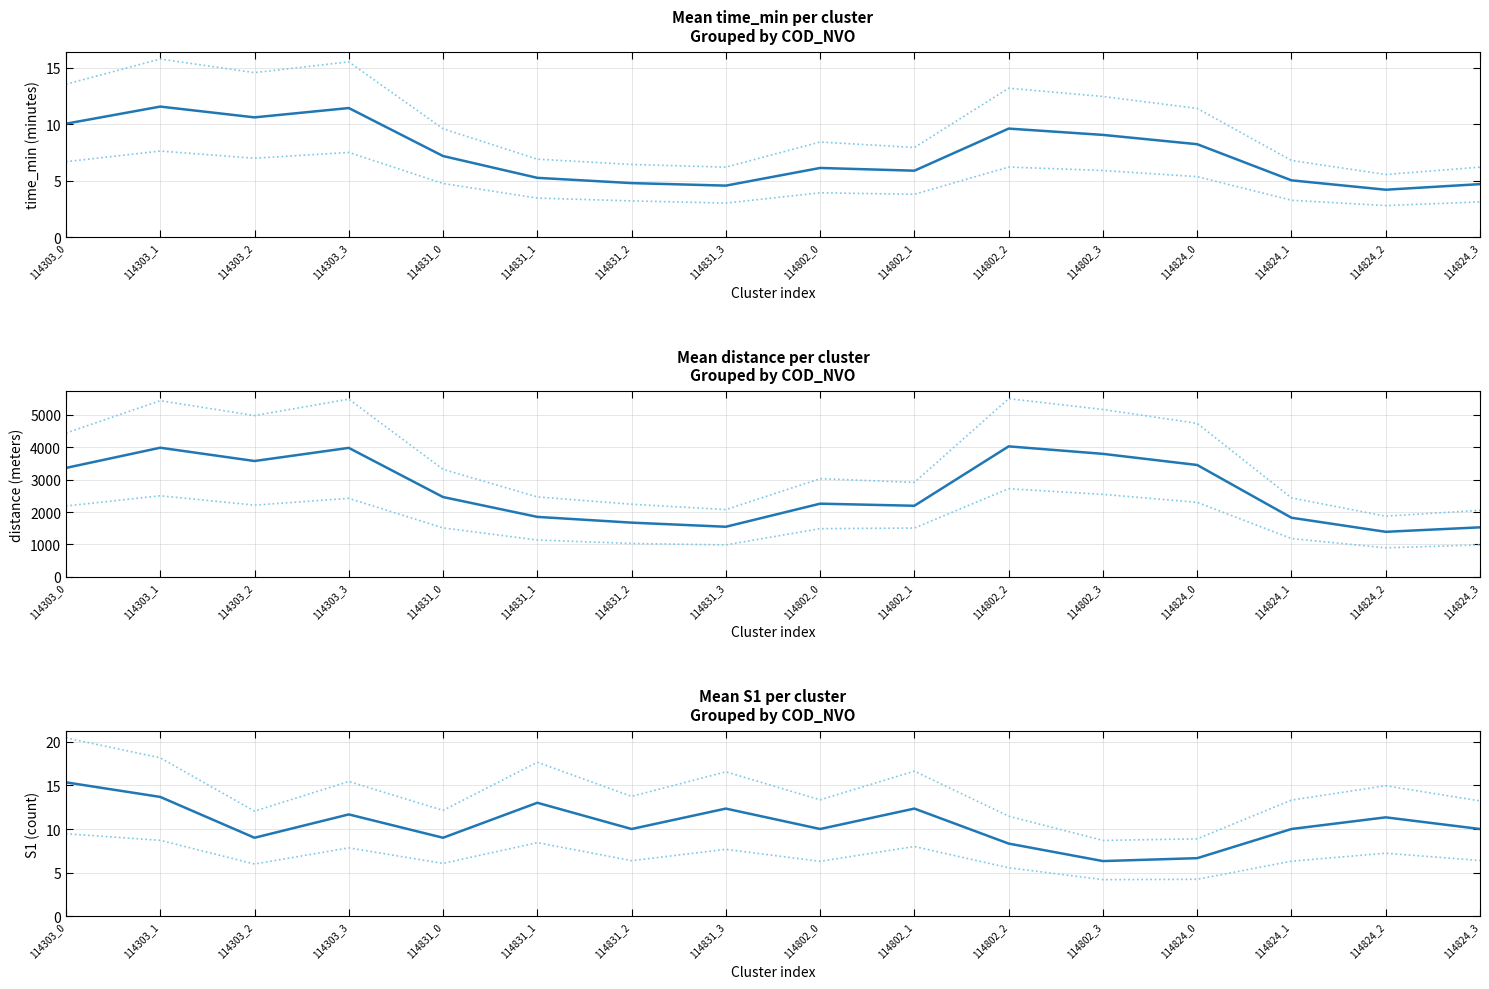

True or false: distance and 95% CI lower intersect in this chart.

False